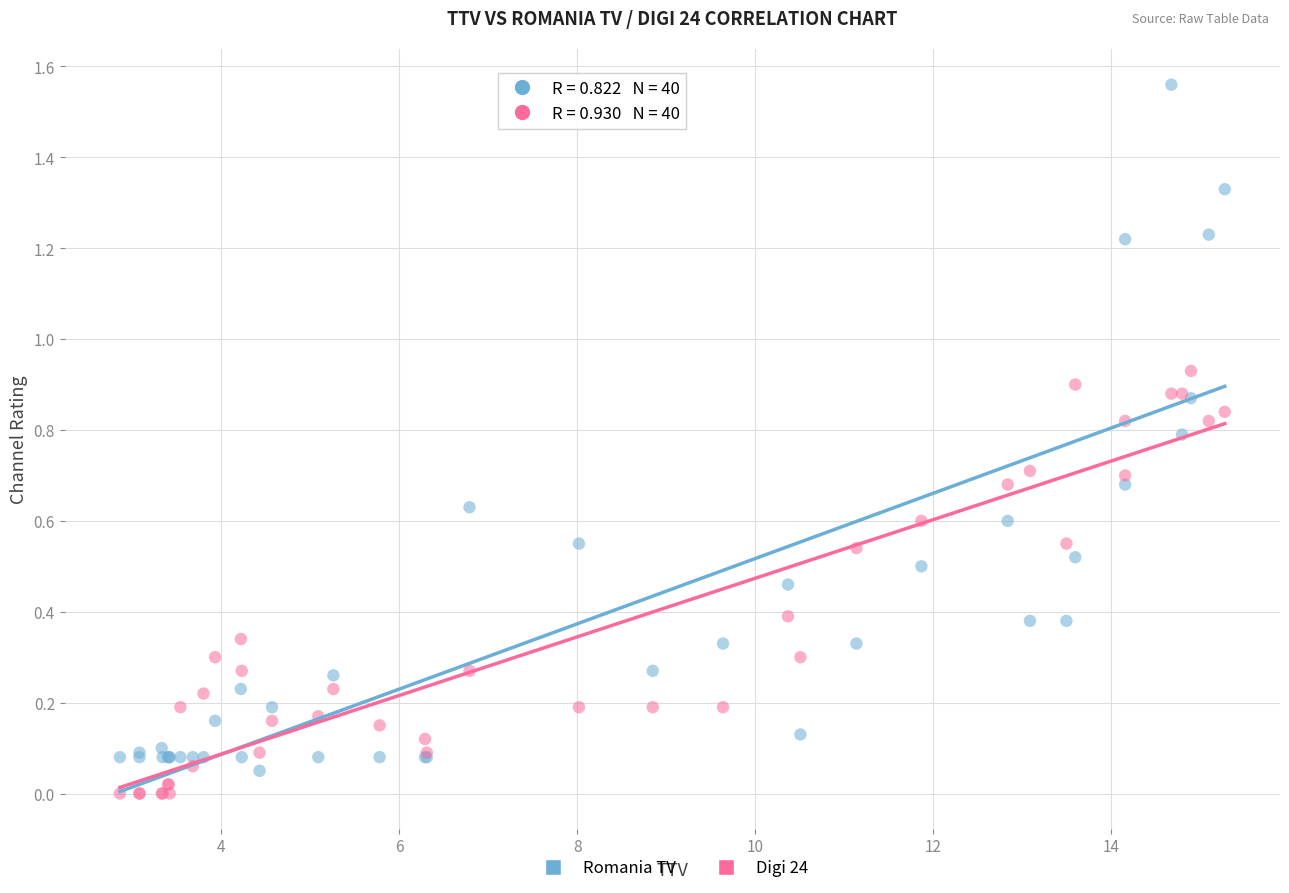

Which series reaches the maximum Y coordinate?

Romania TV